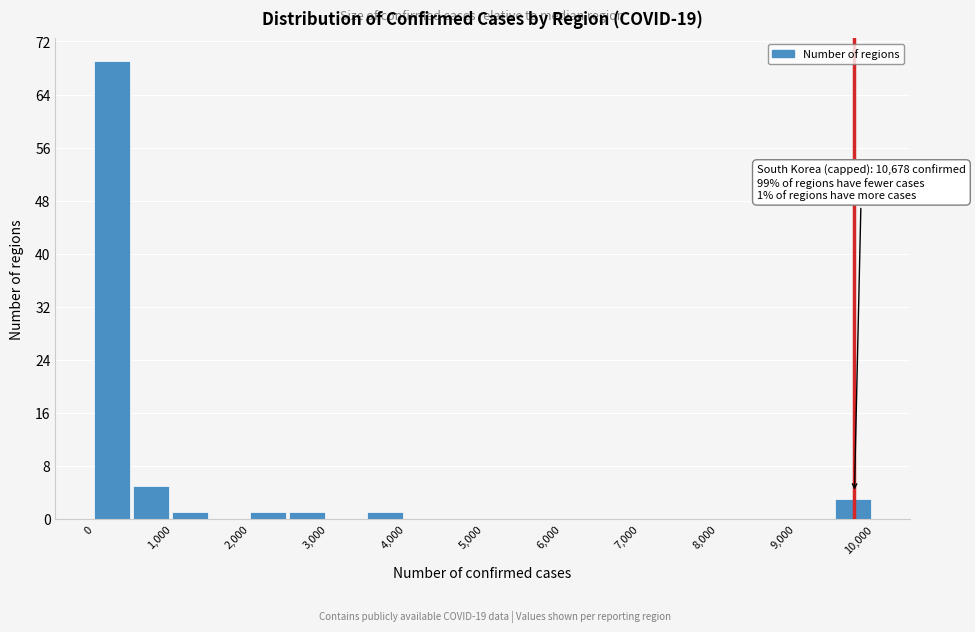

Which range on the x-axis has the tallest bar?

0 to 500